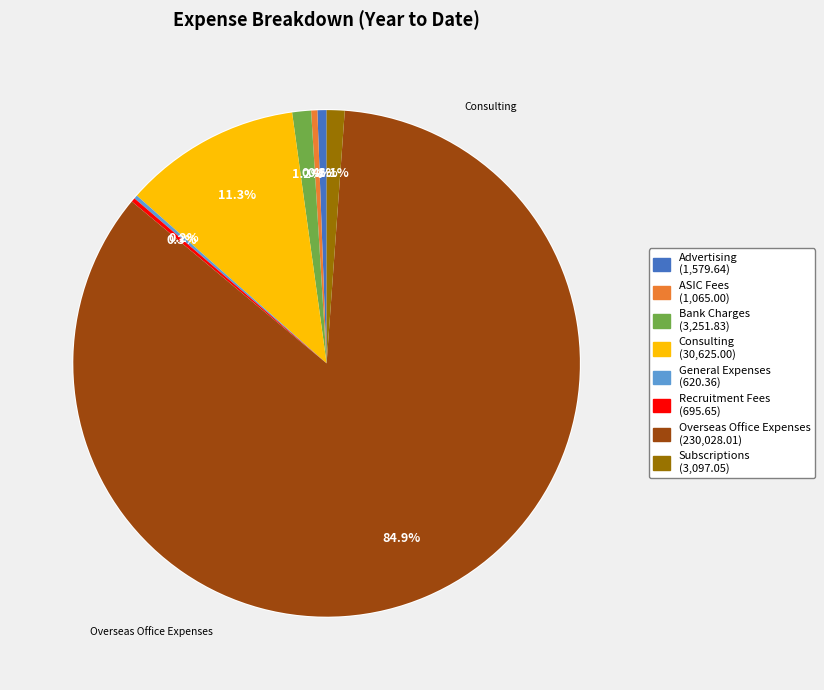

What is the smallest slice in the pie chart?

General Expenses